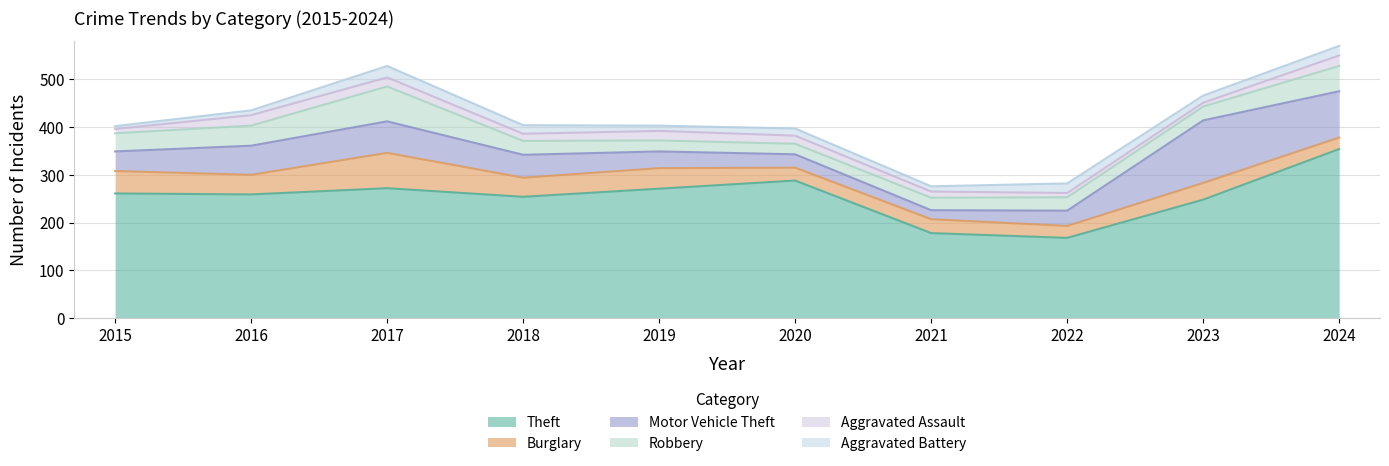

At how many categories does at least one series exceed 292?

1